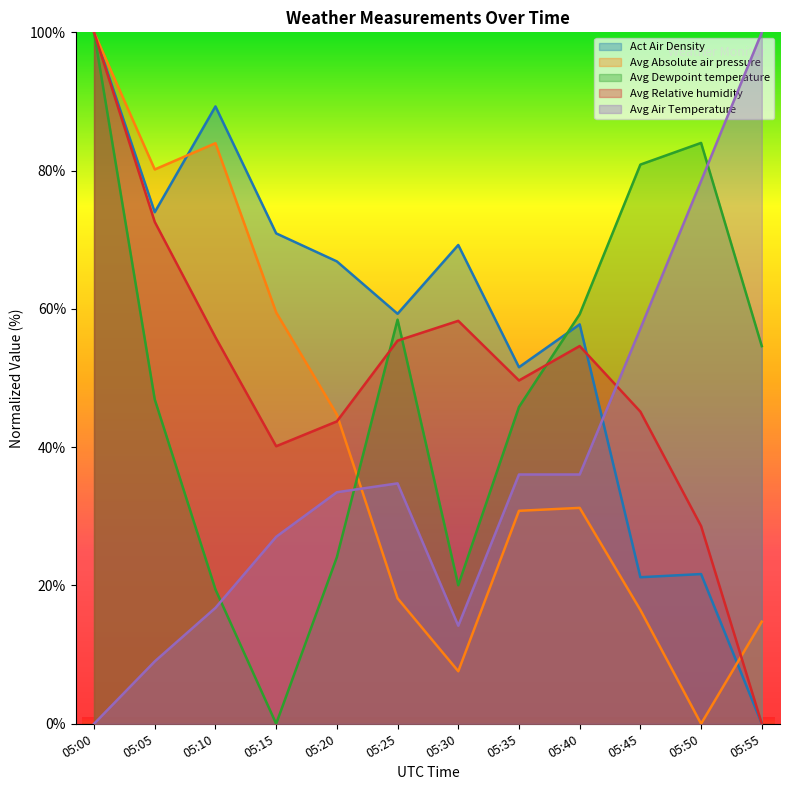

What is the difference between the Avg Absolute air pressure values at 05:40 and 05:20?

13.5